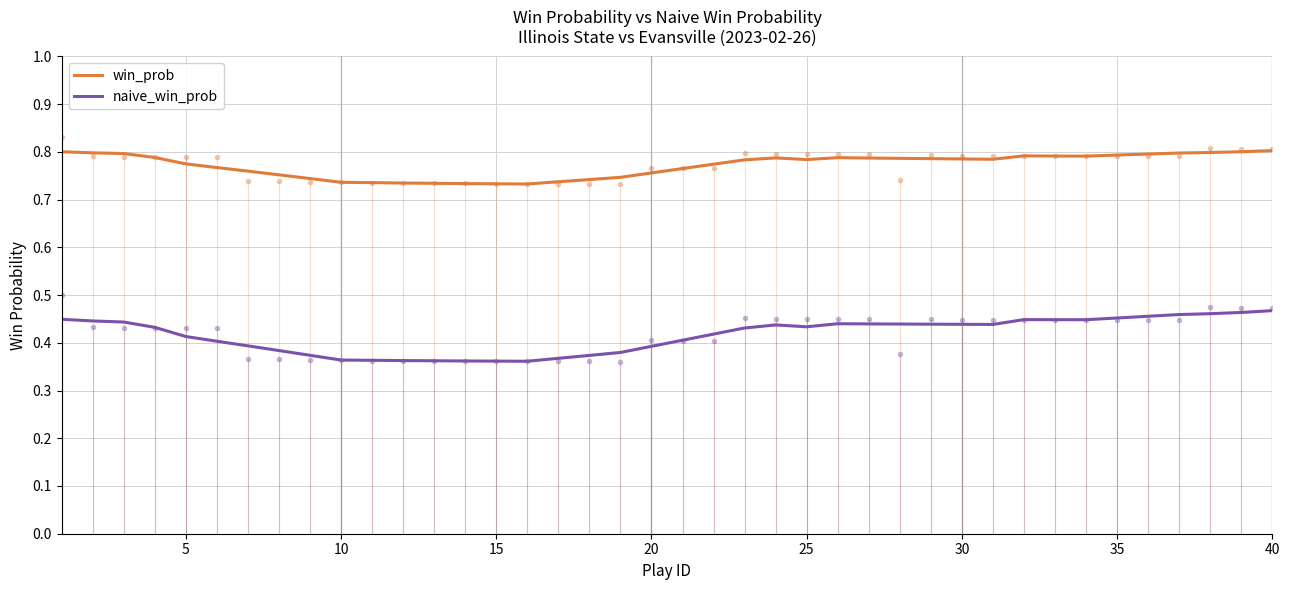

True or false: win_prob and naive_win_prob cross at least once.

False